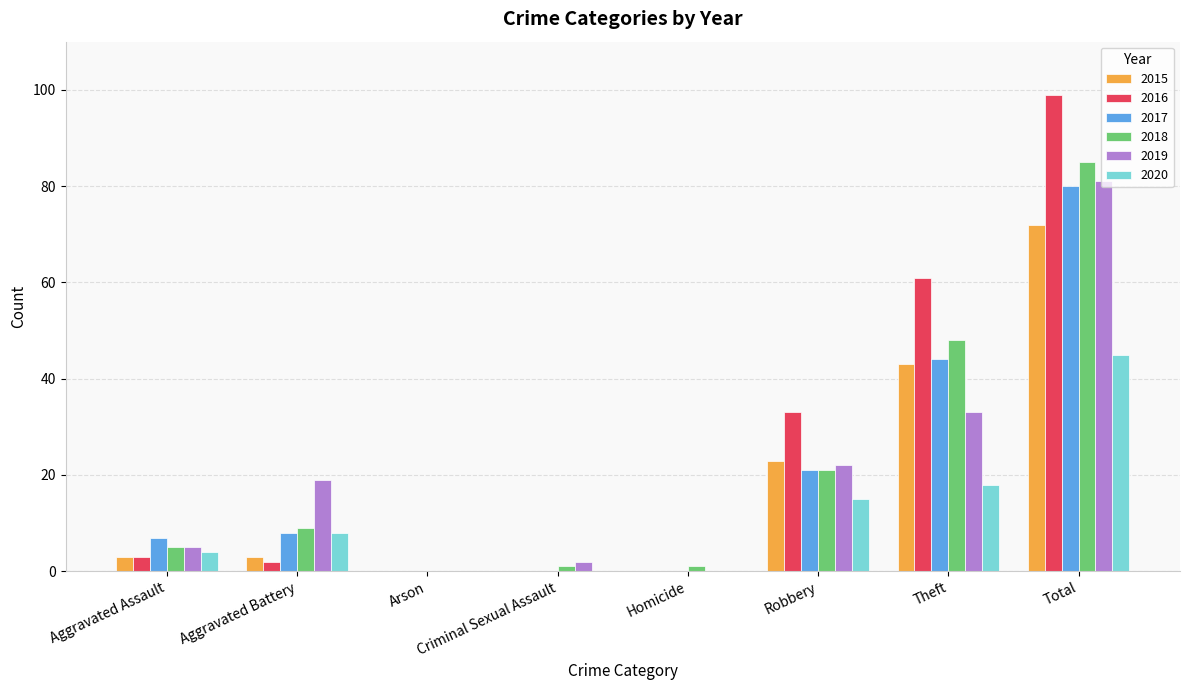

Does the chart contain stacked bars?

No